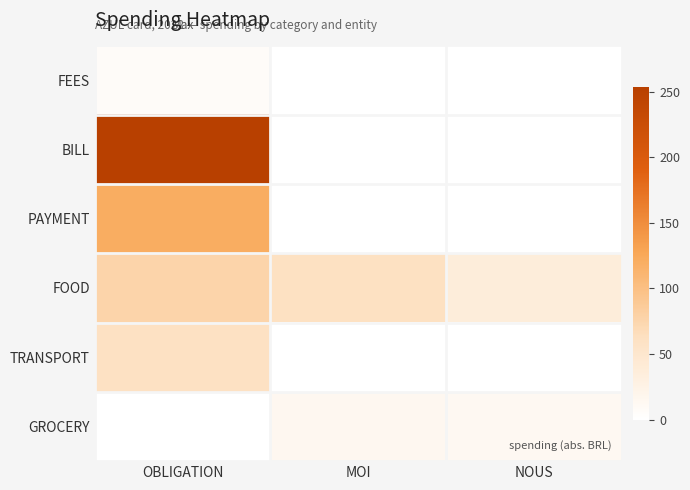

Which series has the largest total across all categories?

BILL